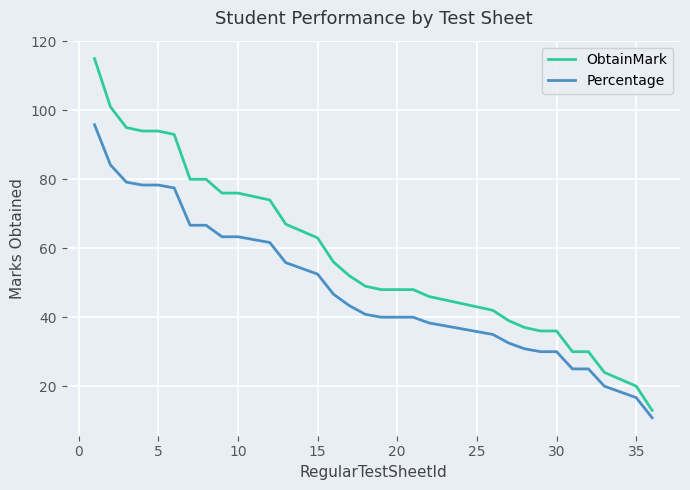

Which series has the largest total across all categories?

ObtainMark